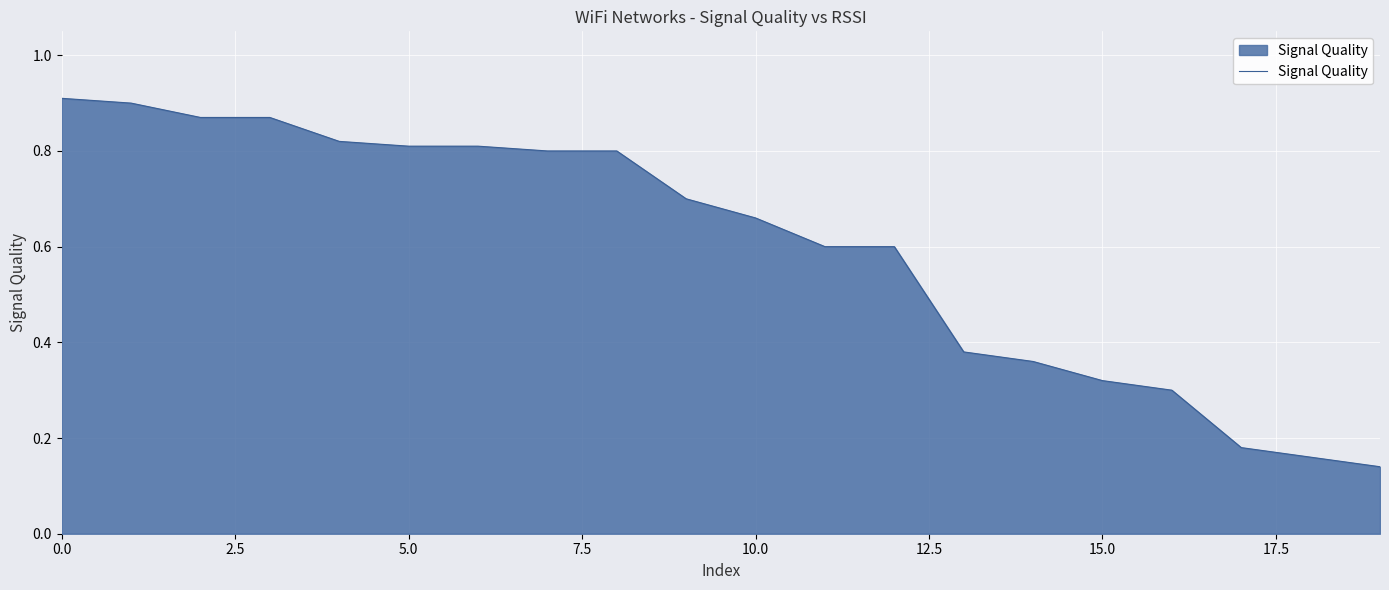

What is the difference between the values at 0.0 and 15.0?

0.6